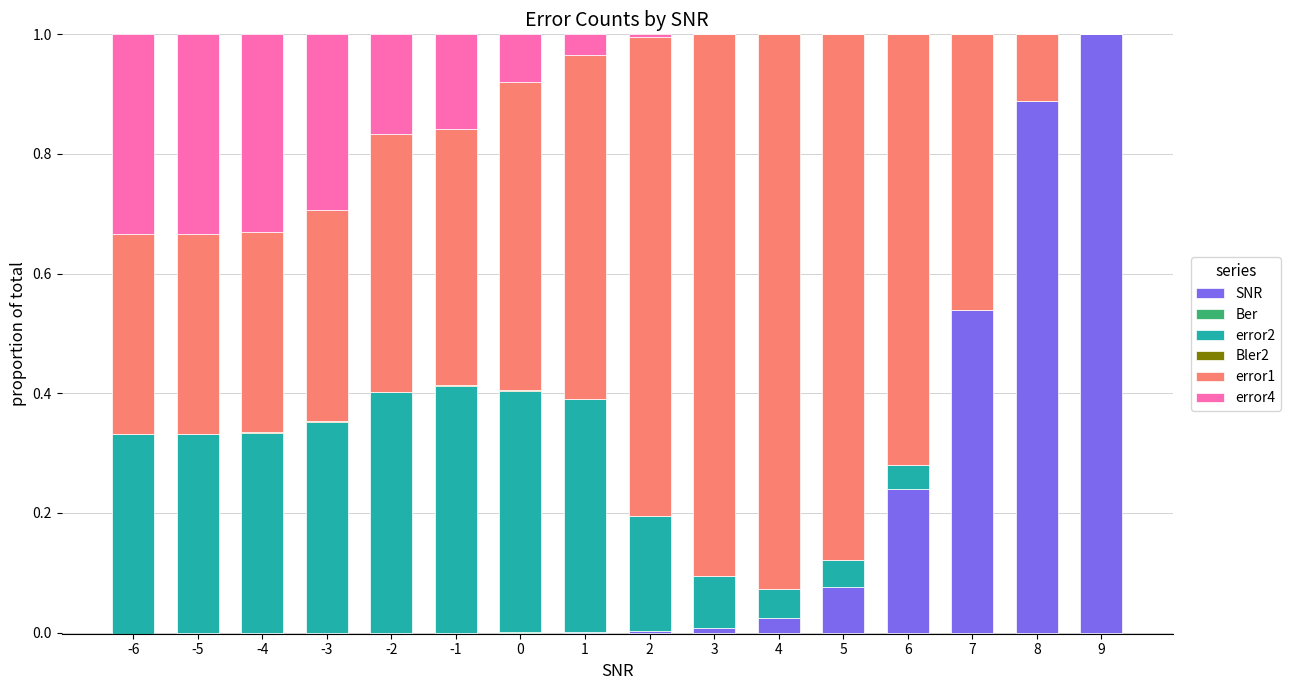

Reading left to right, what are all the values shown in this chart?

SNR: -0.0	-0.0	-0.0	-0.0	-0.0	-0.0	0.0	0.0	0.0	0.0	0.0	0.1	0.2	0.5	0.9	1.0
Ber: 0.0	0.0	0.0	0.0	0.0	0.0	0.0	0.0	0.0	0.0	0.0	0.0	0.0	0.0	0.0	0.0
error2: 0.3	0.3	0.3	0.4	0.4	0.4	0.4	0.4	0.2	0.1	0.0	0.0	0.0	0.0	0.0	0.0
Bler2: 0.0	0.0	0.0	0.0	0.0	0.0	0.0	0.0	0.0	0.0	0.0	0.0	0.0	0.0	0.0	0.0
error1: 0.3	0.3	0.3	0.4	0.4	0.4	0.5	0.6	0.8	0.9	0.9	0.9	0.7	0.5	0.1	0.0
error4: 0.3	0.3	0.3	0.3	0.2	0.2	0.1	0.0	0.0	0.0	0.0	0.0	0.0	0.0	0.0	0.0